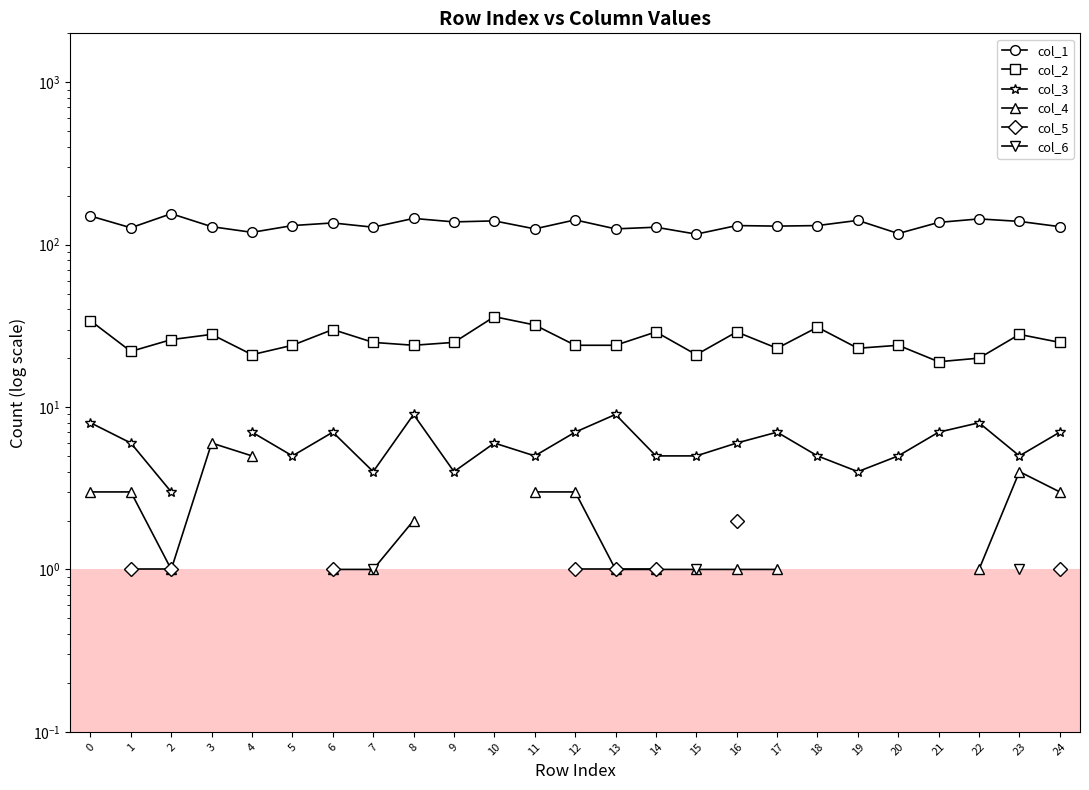

True or false: col_6 and col_2 cross at least once.

False